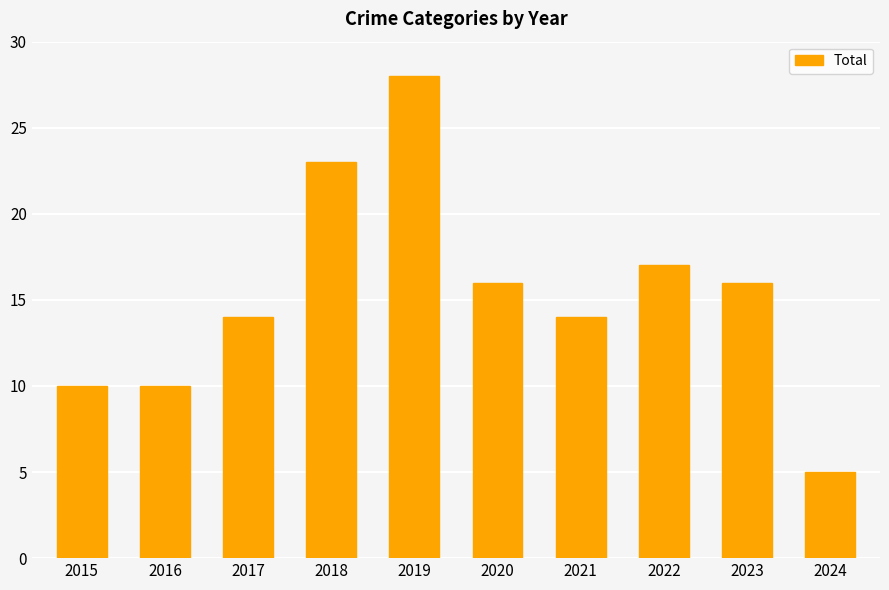

What is the maximum value shown in the chart?

28